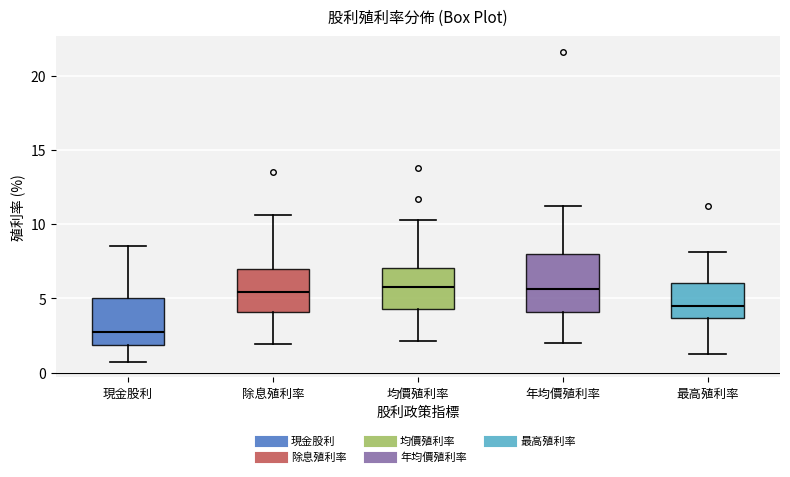

Comparing the boxes themselves (not the whiskers), which one is the tallest?

年均價殖利率